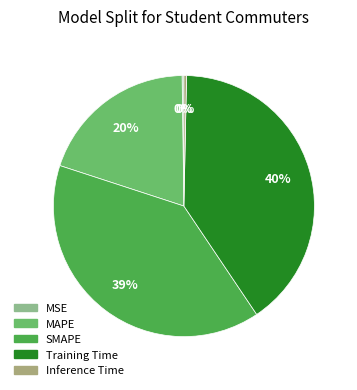

Which category has the biggest portion of the pie?

Training Time